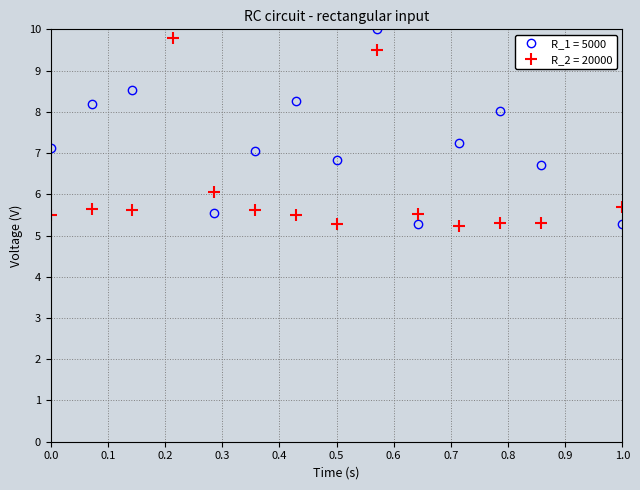

What is the maximum value for R_2 = 20000?

9.8